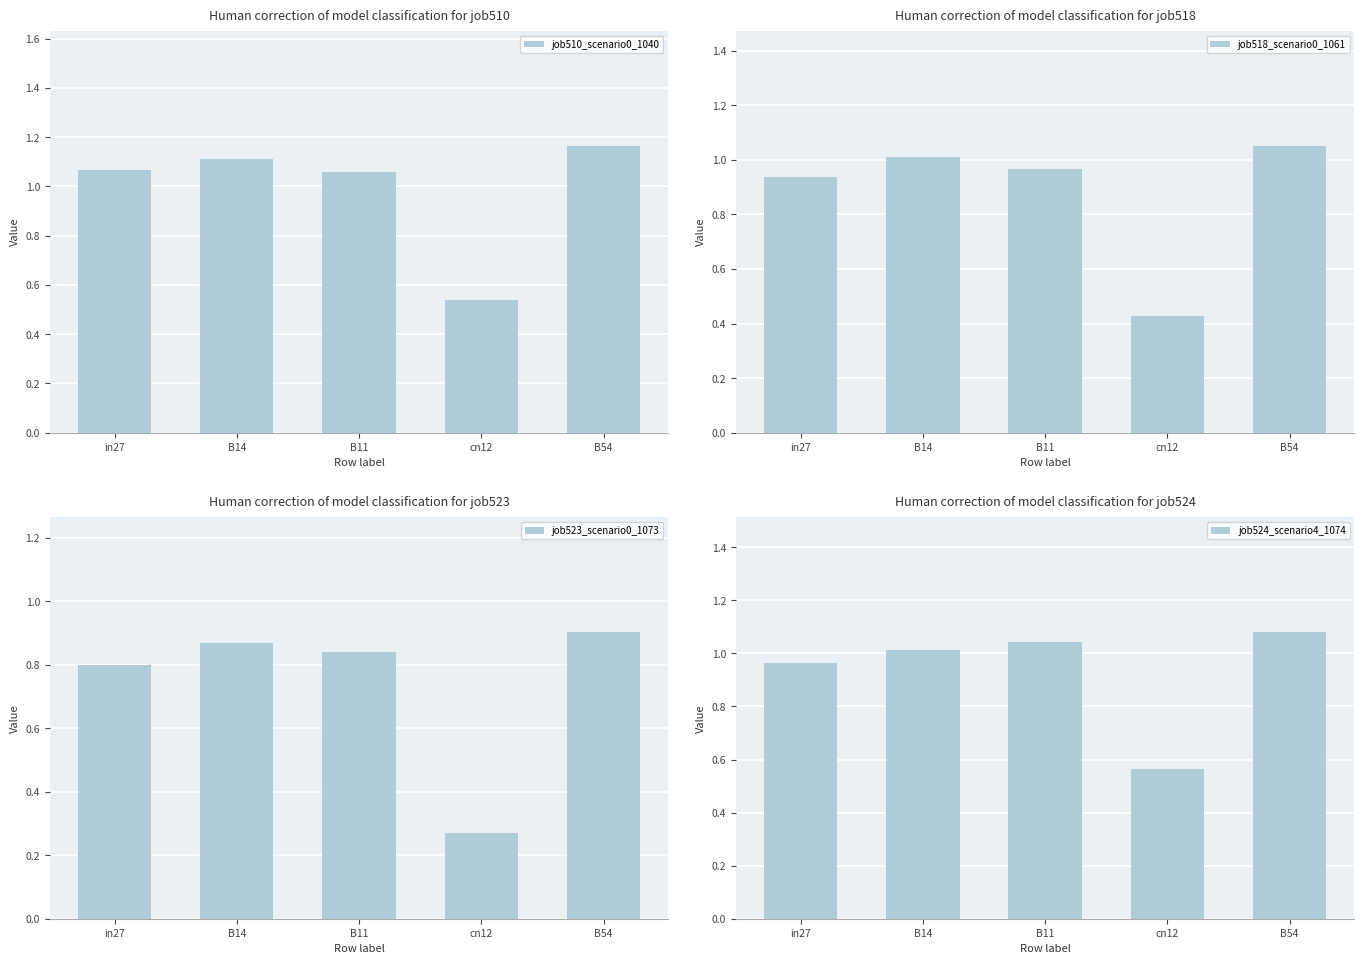

Is it true that job518_scenario0_1061 equals 1.0 at B11?

True